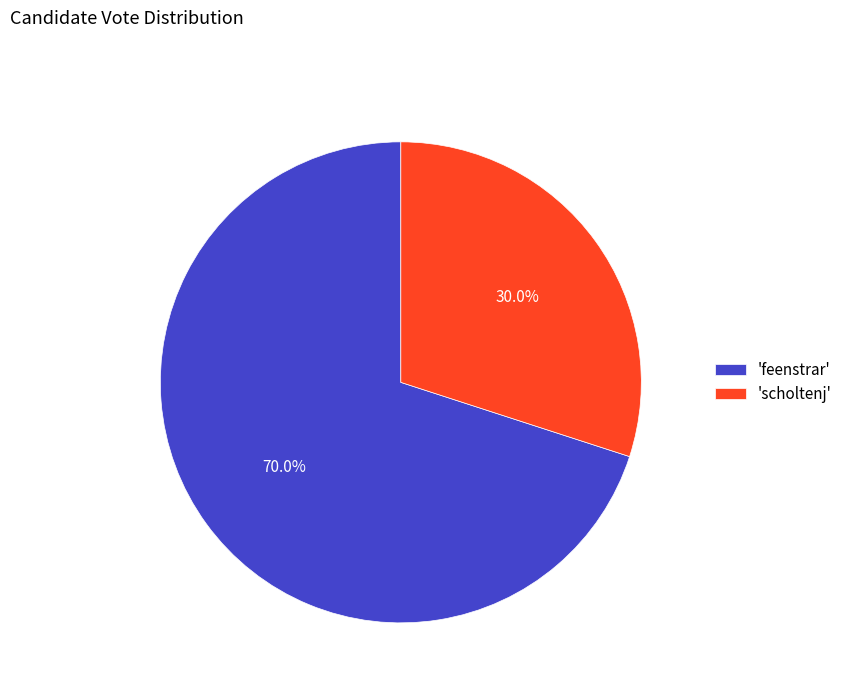

Rank the categories by value from highest to lowest.

'feenstrar', 'scholtenj'